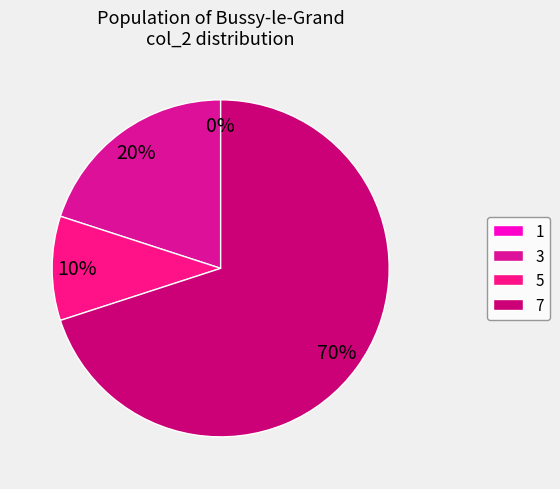

To the nearest percent, what percentage of the pie is 3?

20%